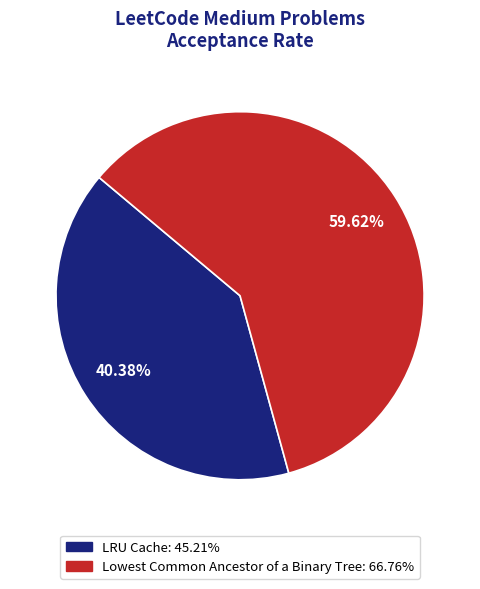

Which slice is the largest?

Lowest Common Ancestor of a Binary Tree